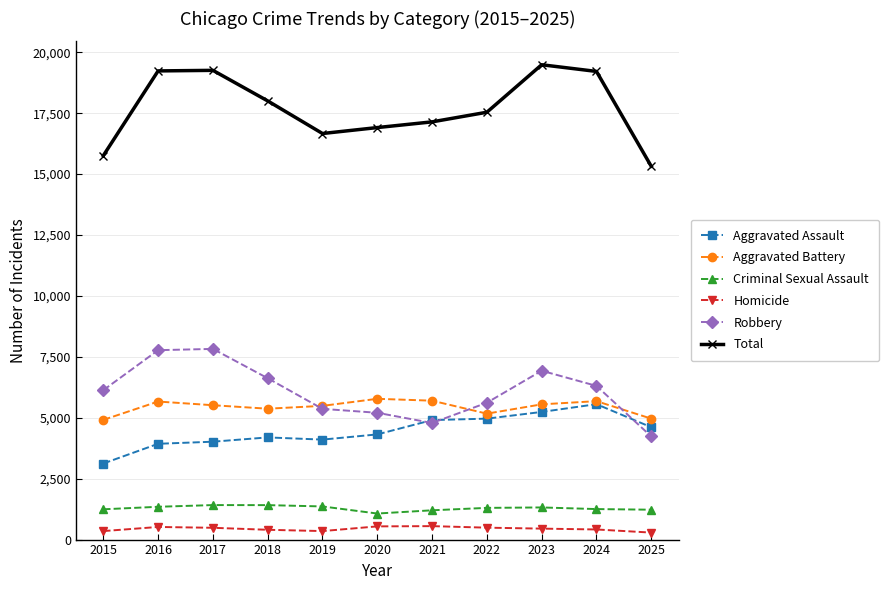

At which label does Total reach its peak?

2023